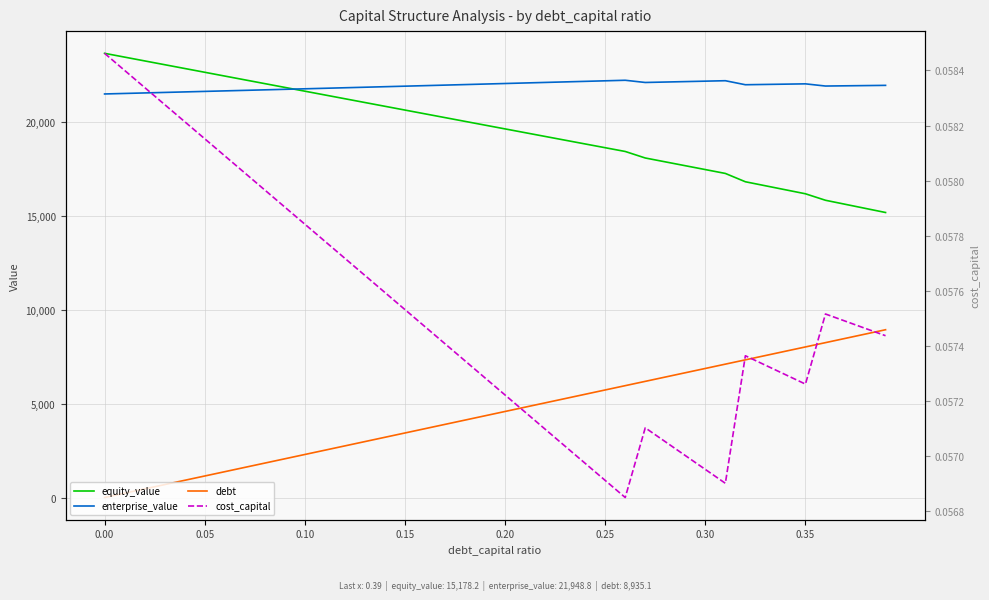

The value of enterprise_value at 38 is 32283.9. True or false?

False